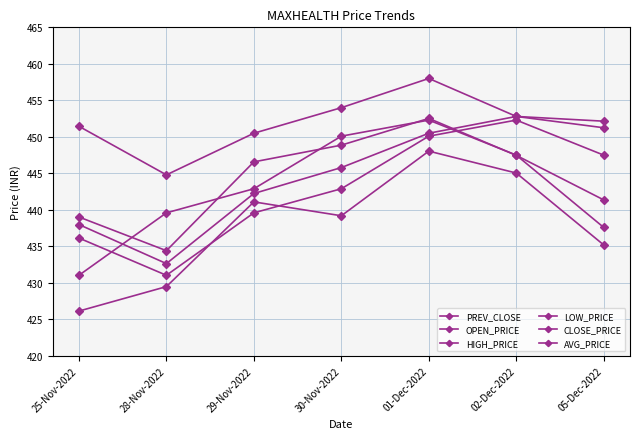

What is the maximum value for LOW_PRICE?

448.1